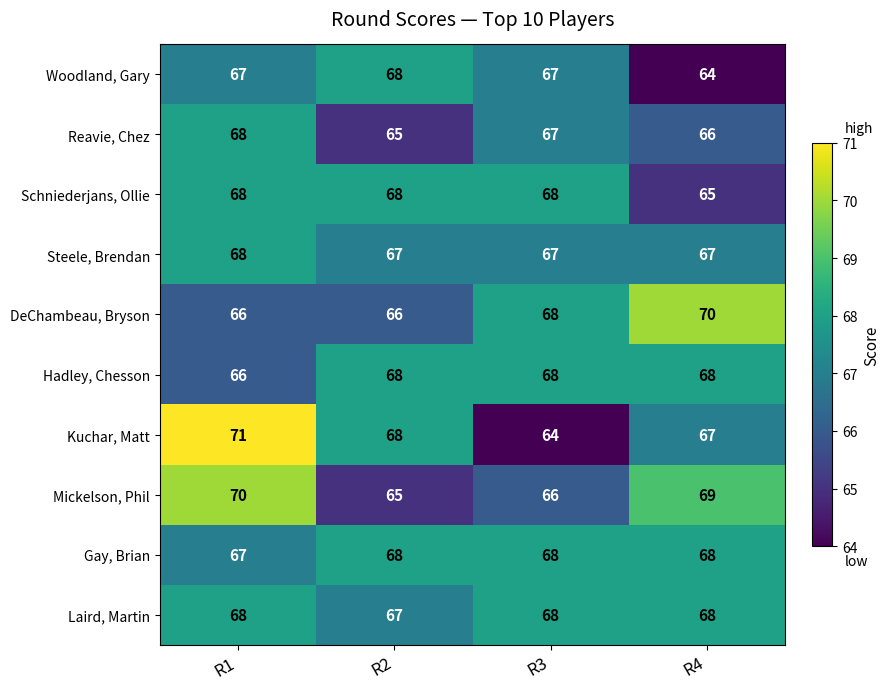

What is the greatest value displayed?

71